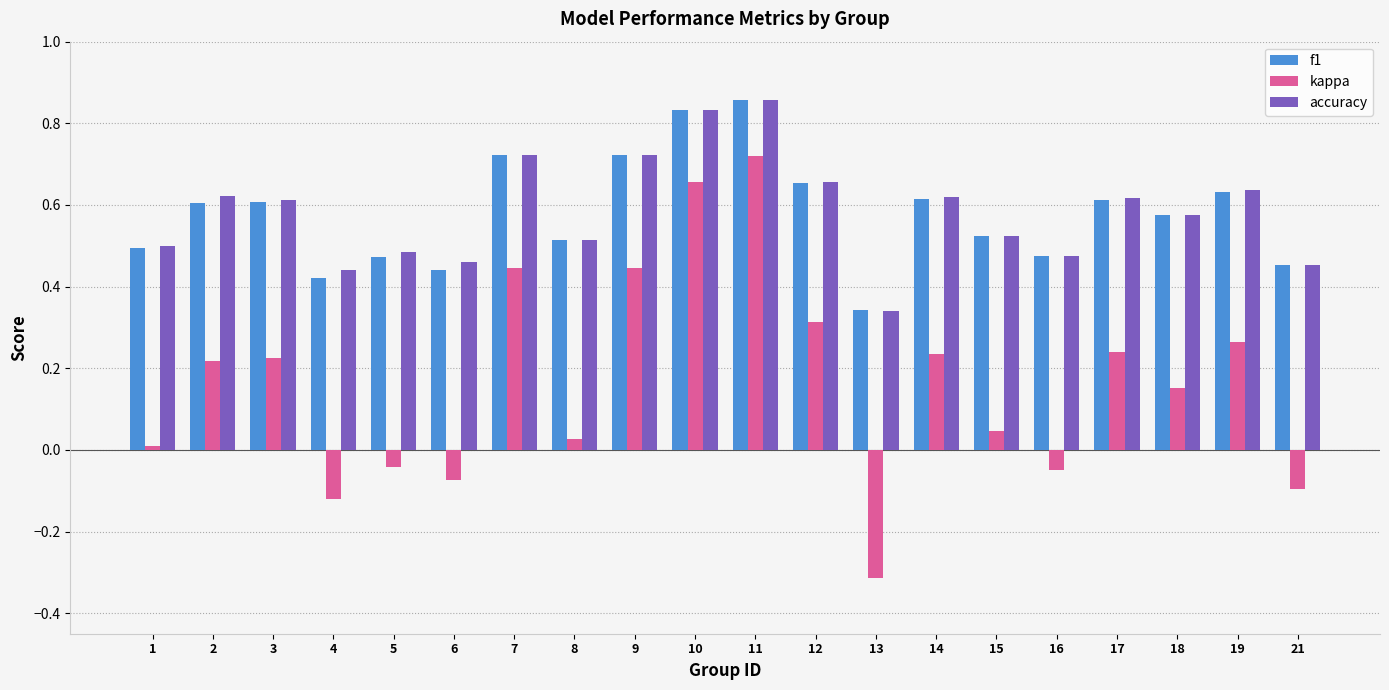

What is the difference between the maximum and minimum values in the kappa series?

1.0